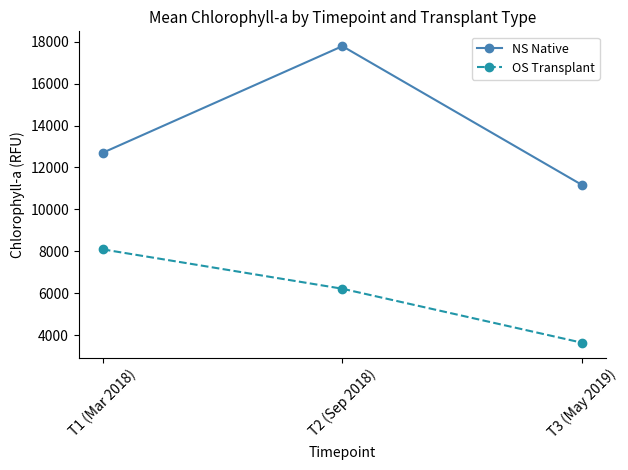

How many data points does each series have?

3